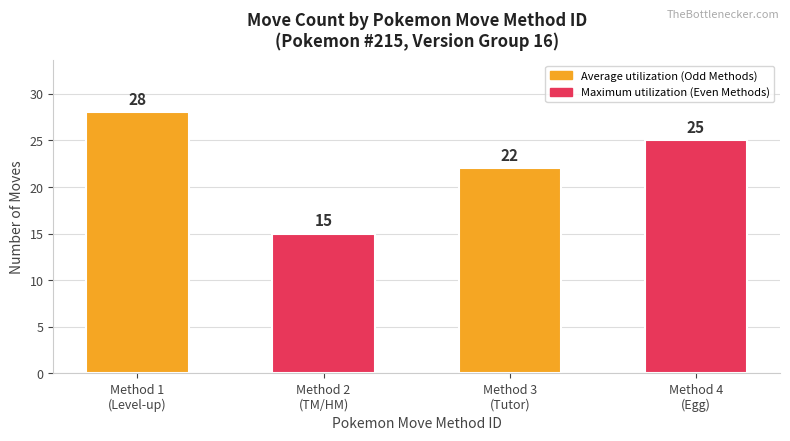

Which has a higher value, Method 4
(Egg) or Method 2
(TM/HM)?

Method 4
(Egg)